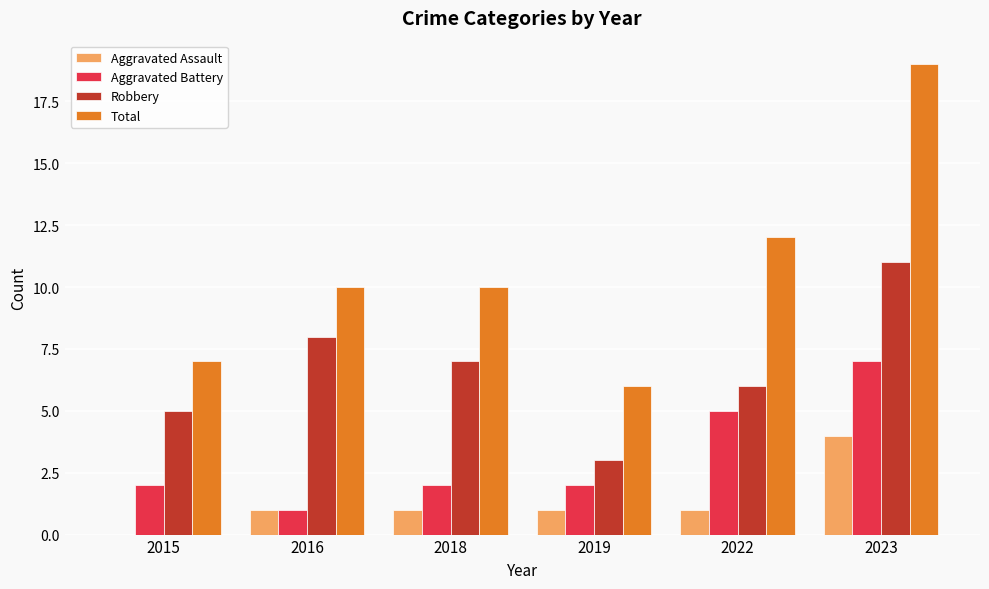

What is the approximate value of Robbery at 2016?

8